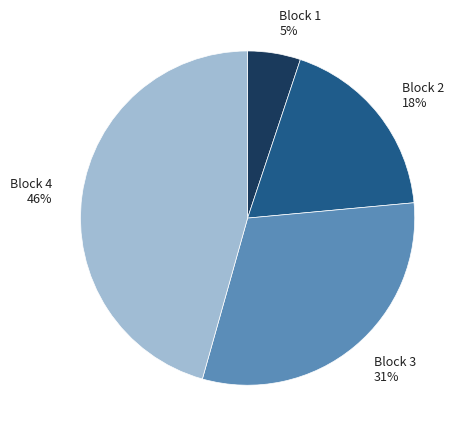

Which has a higher value, Block 2 or Block 1?

Block 2